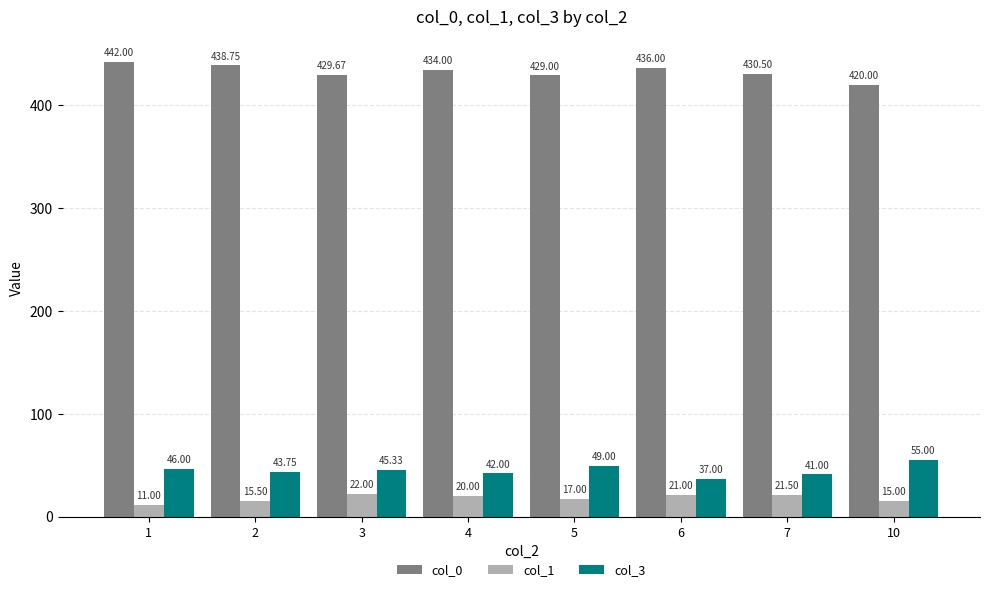

What is the spread (max minus min) of values at 4?

414.0